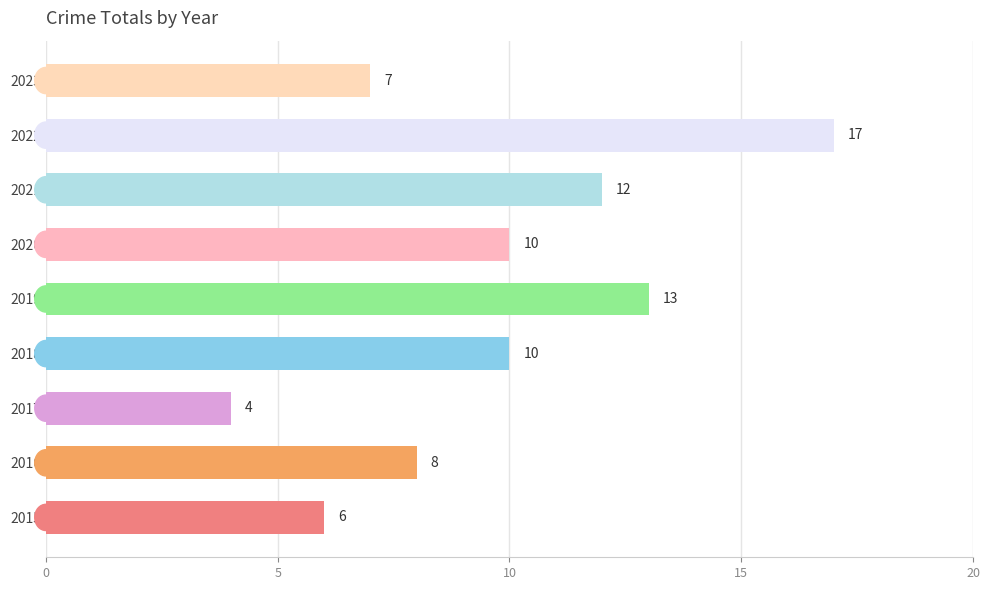

Reading bottom to top, transcribe all the data shown in this chart.

2015=6	2016=8	2017=4	2018=10	2019=13	2020=10	2021=12	2022=17	2023=7